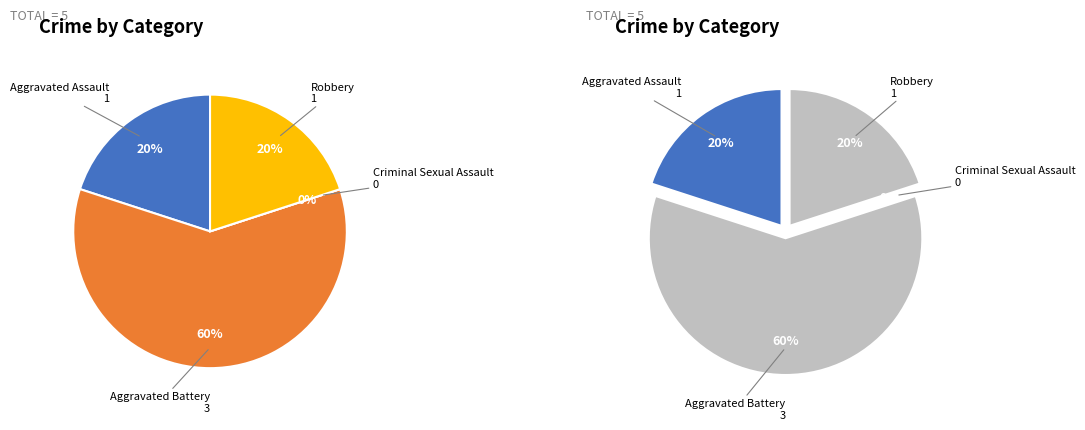

To the nearest percent, what portion does Aggravated Battery represent?

60%